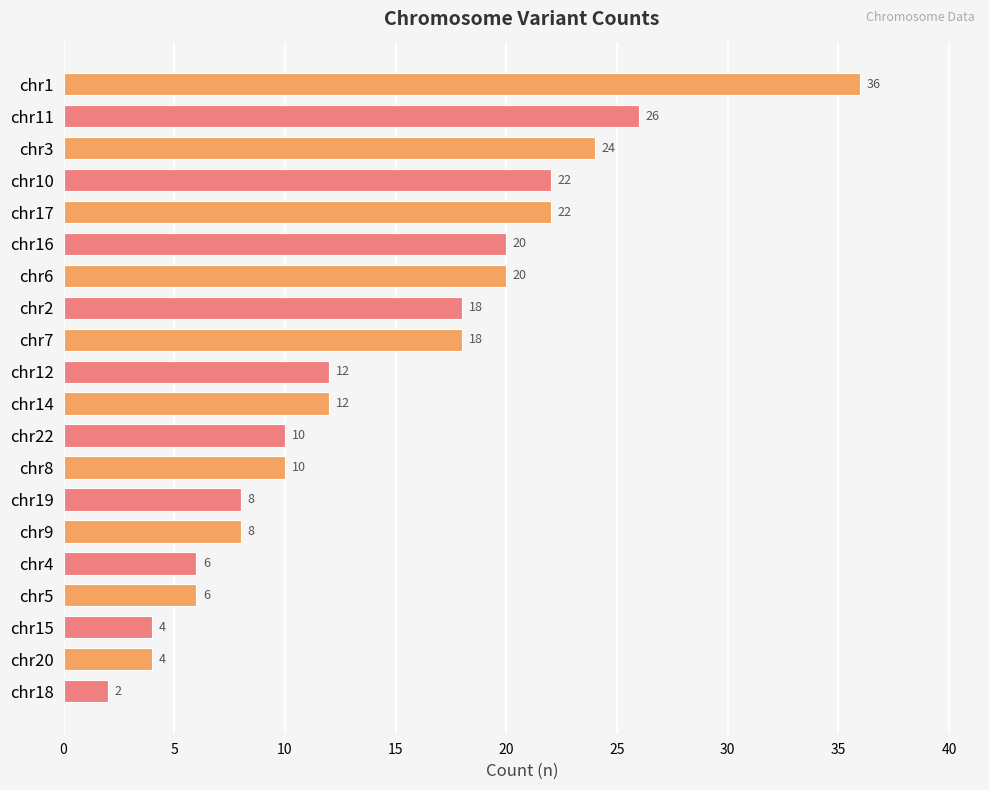

What is the difference between the maximum and minimum values?

34